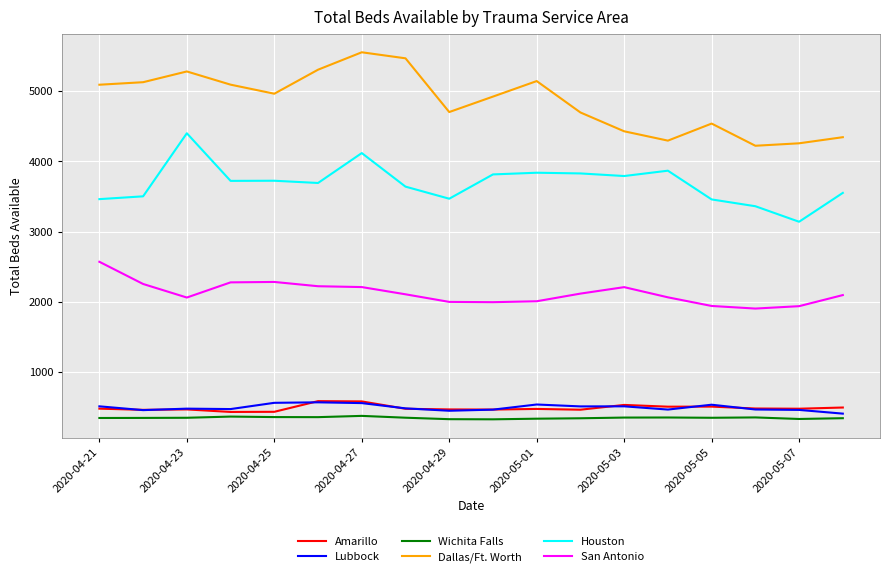

Which series has the largest range (max minus min)?

Dallas/Ft. Worth